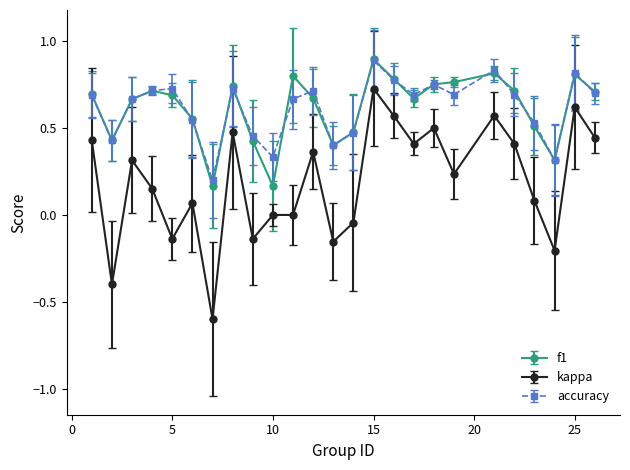

Which series has the widest spread of values?

kappa